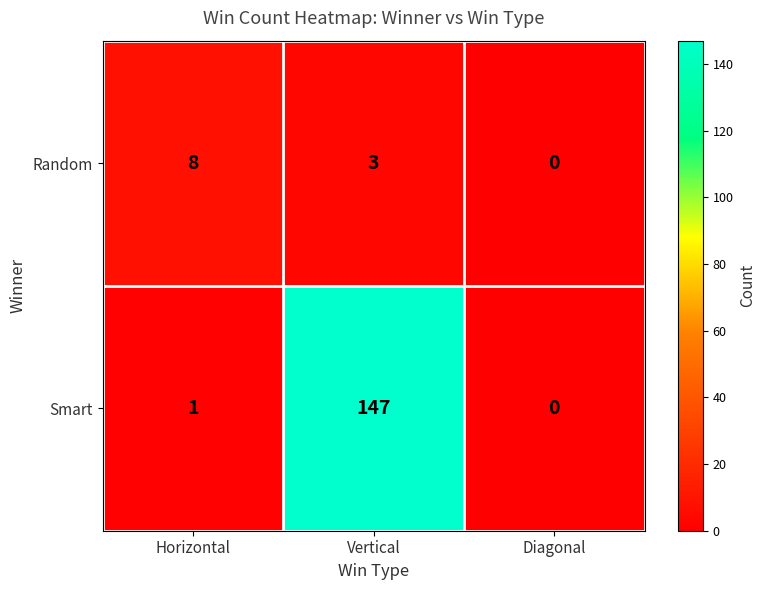

What is the sum of all Smart values?

148